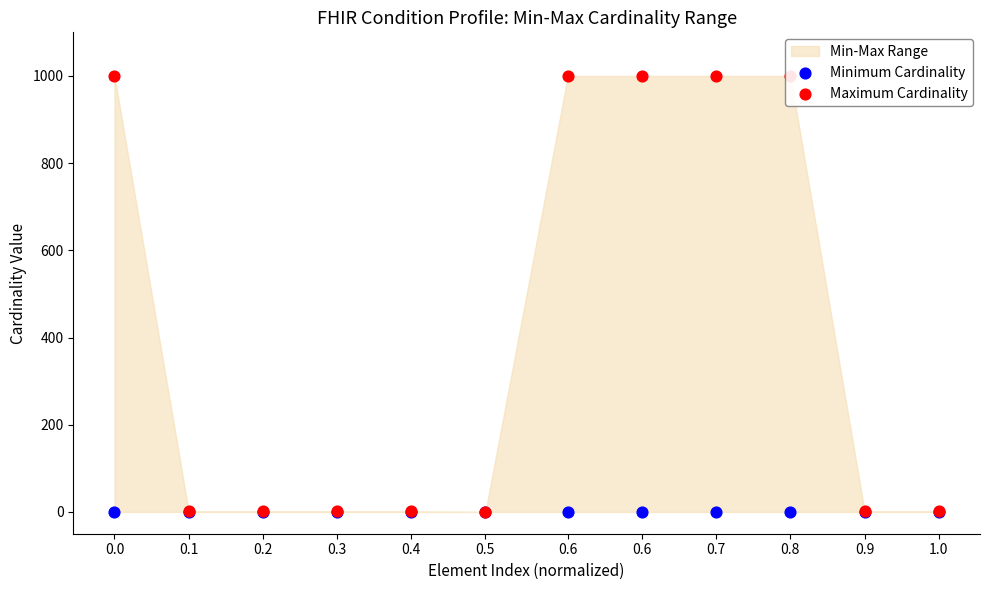

Which series contains the lowest Y value?

Minimum Cardinality